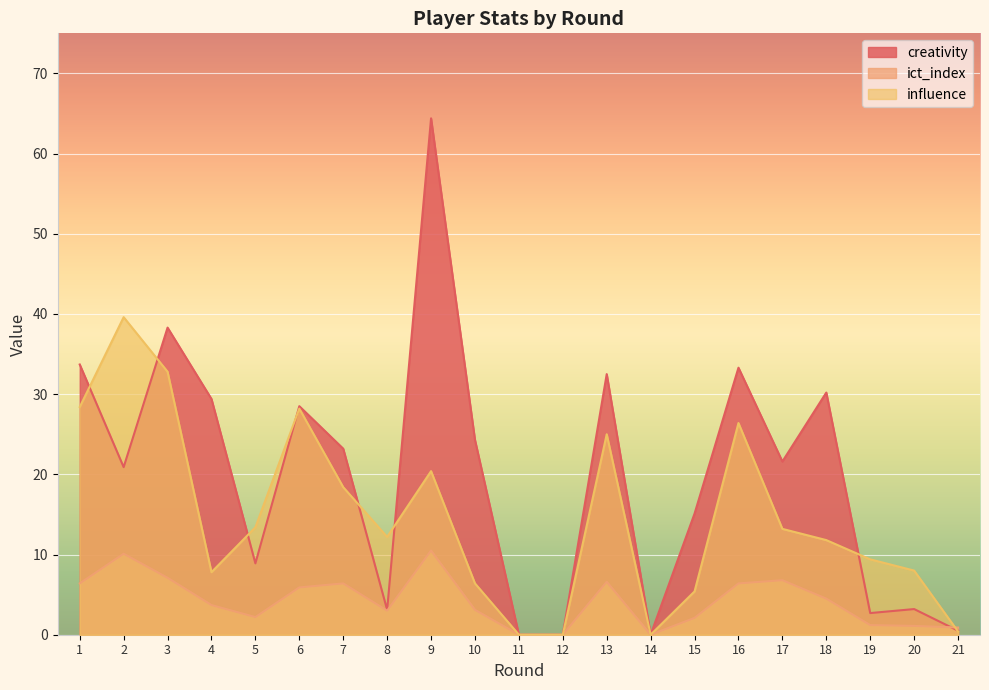

Reading left to right, extract all data points from this chart.

creativity: 33.7	20.9	38.3	29.4	8.9	28.5	23.2	3.1	64.4	24.3	0.0	0.0	32.5	0.0	15.1	33.3	21.6	30.2	2.7	3.2	0.5
ict_index: 6.4	10.1	7.1	3.7	2.2	5.9	6.4	3.0	10.5	3.1	0.0	0.0	6.6	0.0	2.1	6.4	6.8	4.5	1.2	1.1	0.9
influence: 28.4	39.6	32.8	7.8	13.4	28.2	18.4	12.2	20.4	6.4	0.0	0.0	25.0	0.0	5.4	26.4	13.2	11.8	9.4	8.0	0.4